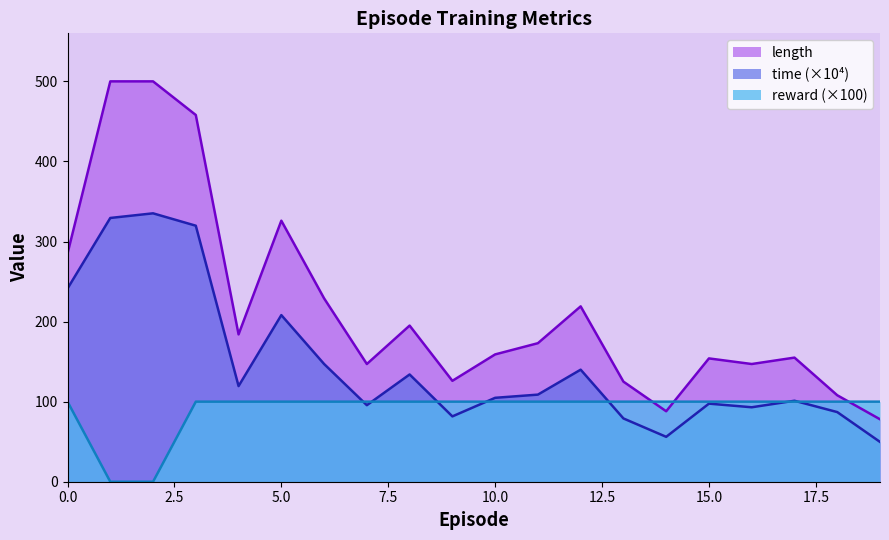

What is the total value across all series at 2?

835.2